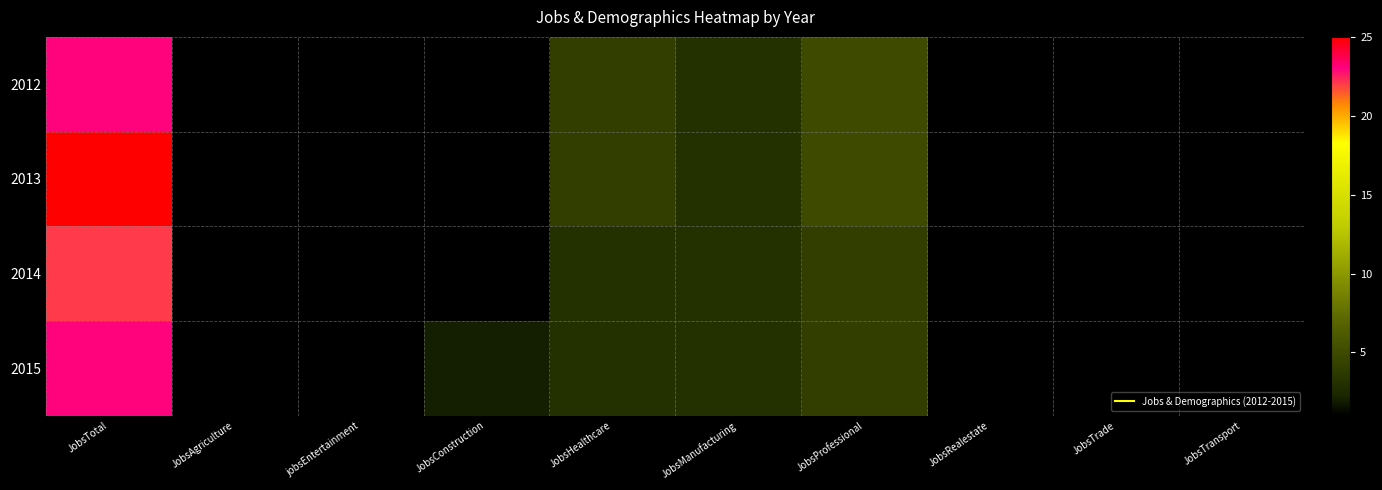

At which category is the sum across all series the highest?

JobsTotal